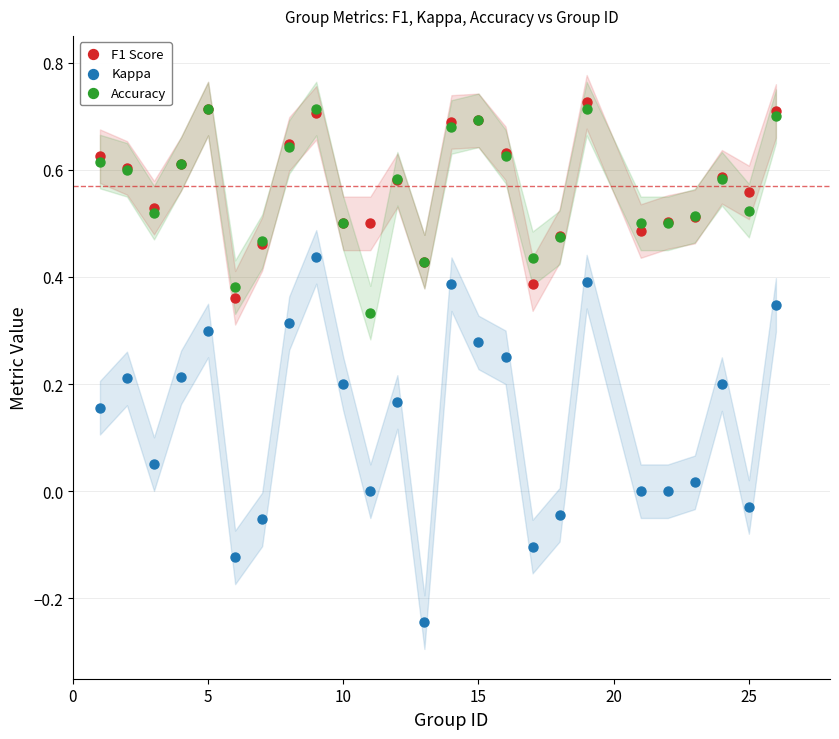

What are all the series names shown in the legend?

F1 Score, Kappa, Accuracy